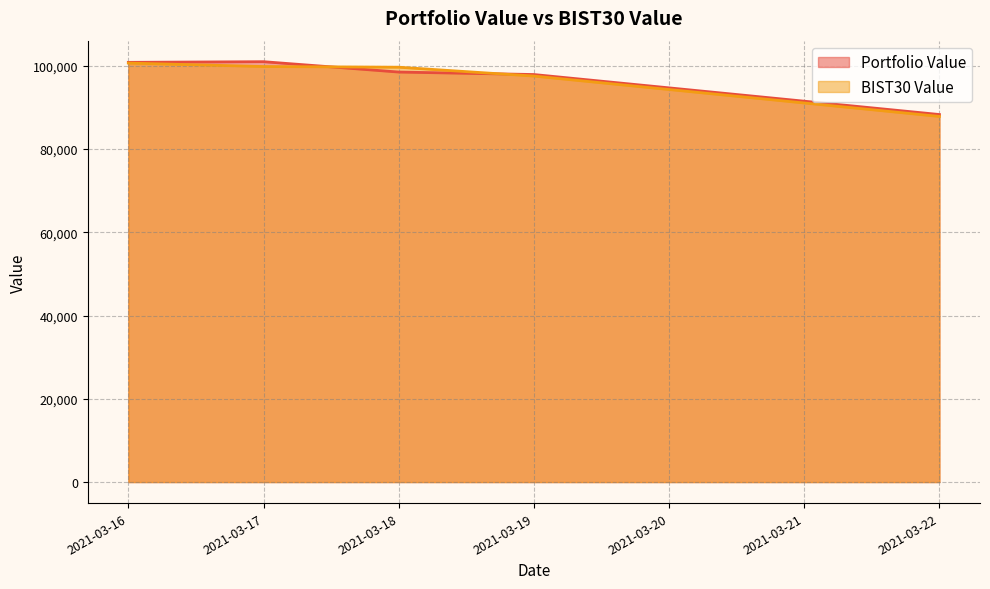

How many lines are shown in the chart?

2